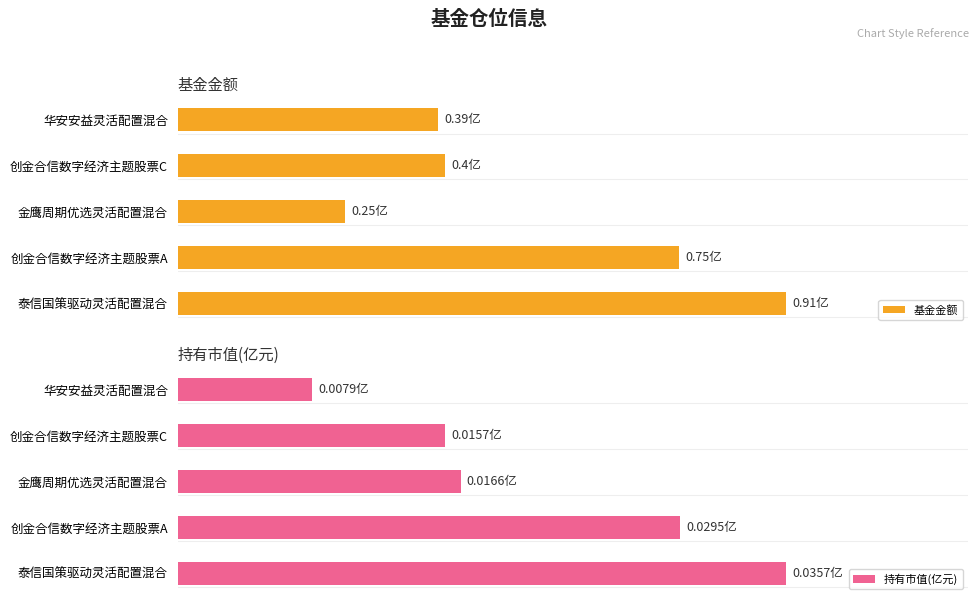

At which label does 持有市值(亿元) reach its minimum?

华安安益灵活配置混合